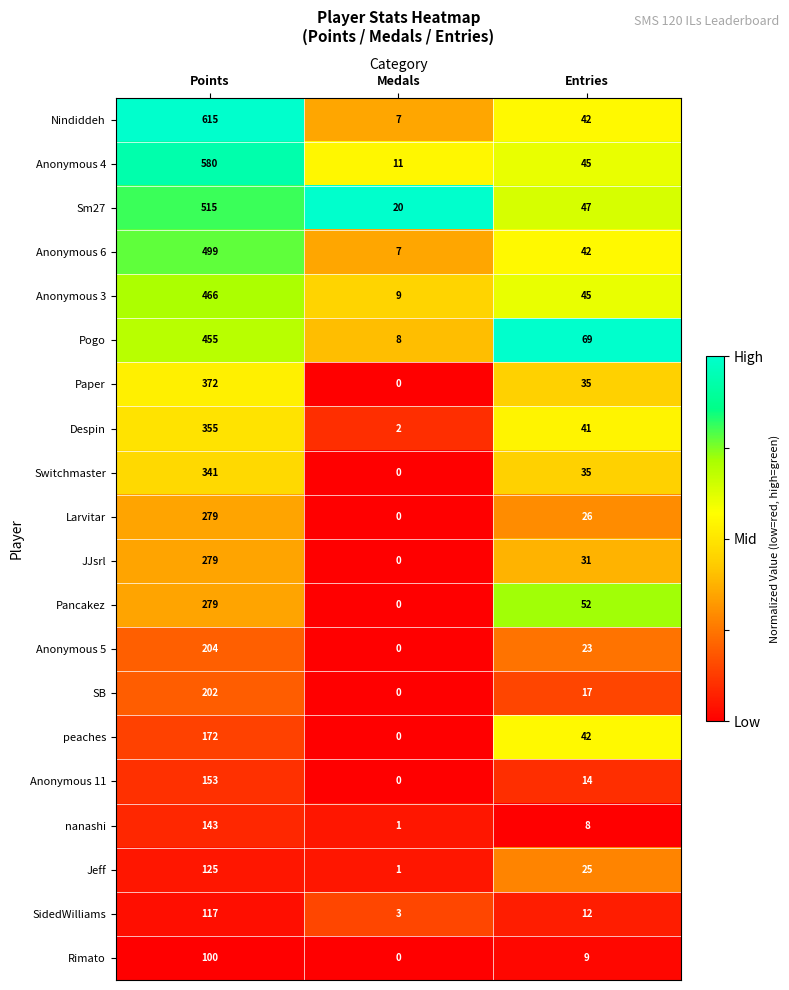

List the labels in order of Despin value, smallest first.

Medals, Entries, Points